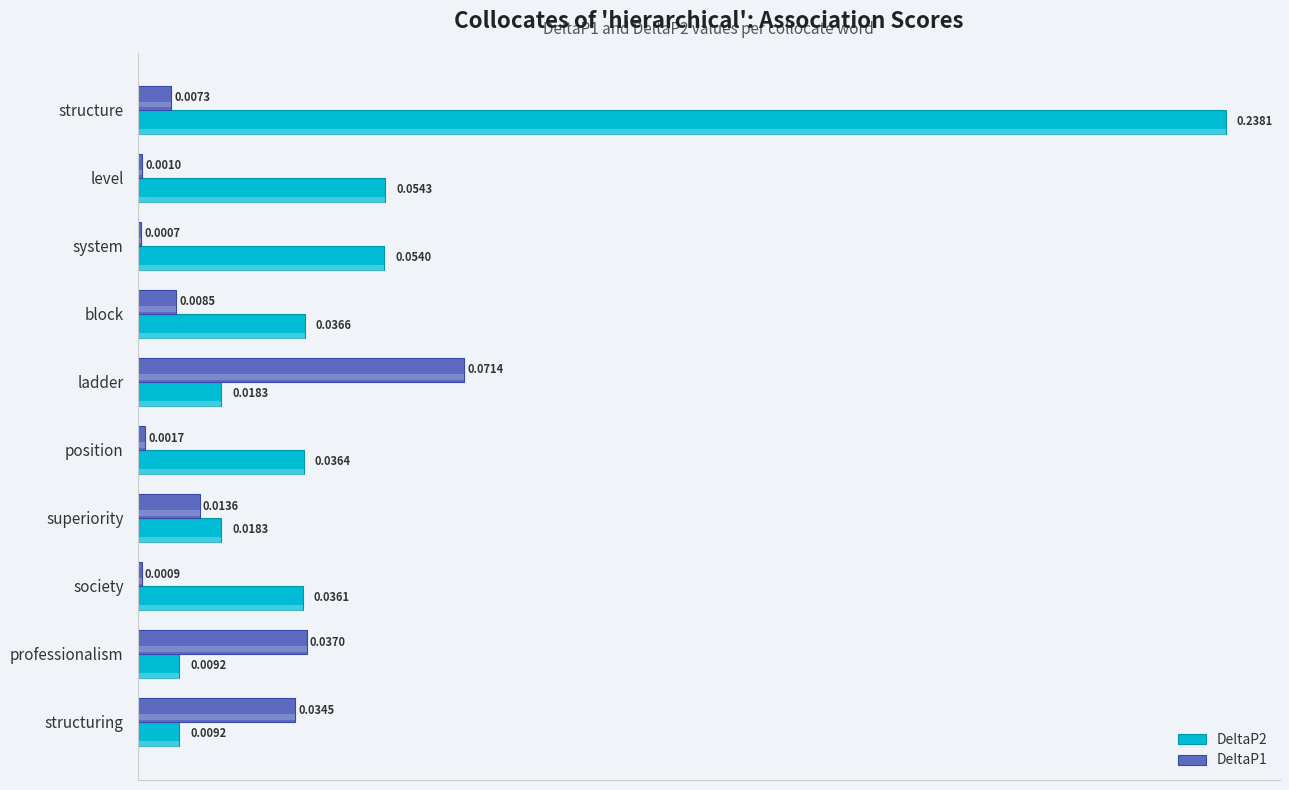

Is the value of DeltaP1 at block greater than the value of DeltaP2 at ladder?

No